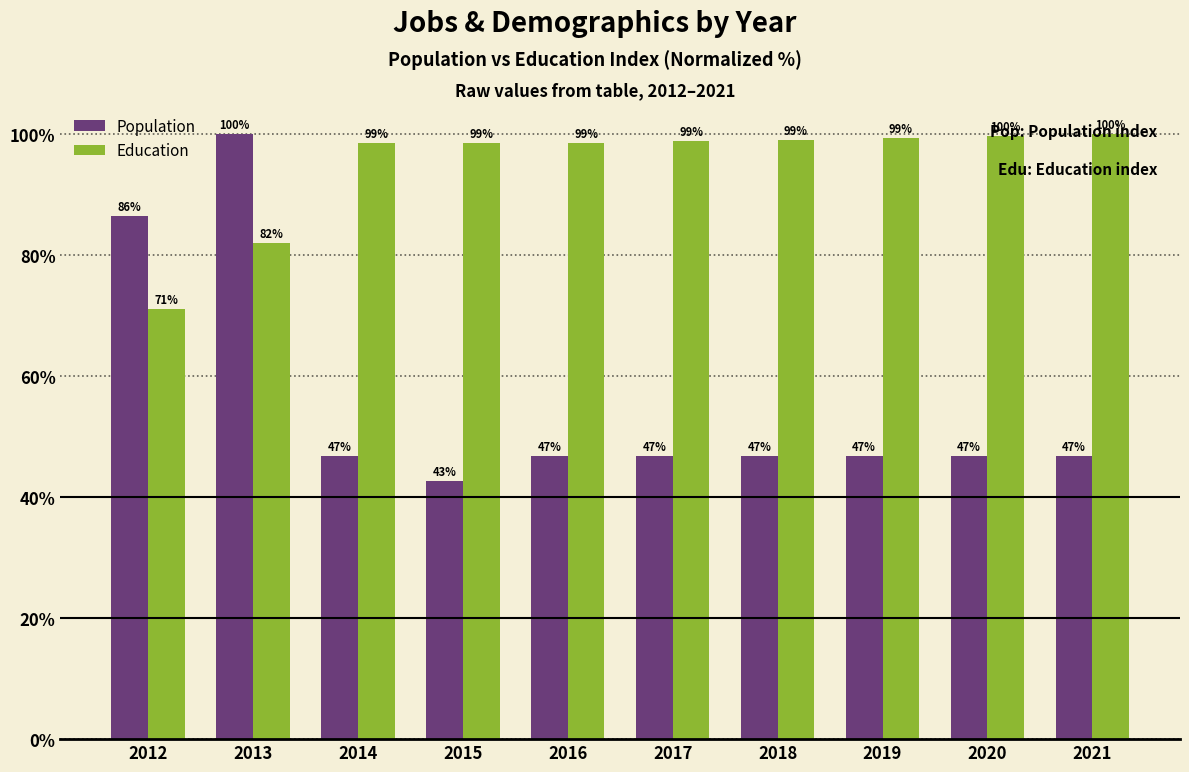

What is the maximum value for Population?

100.0